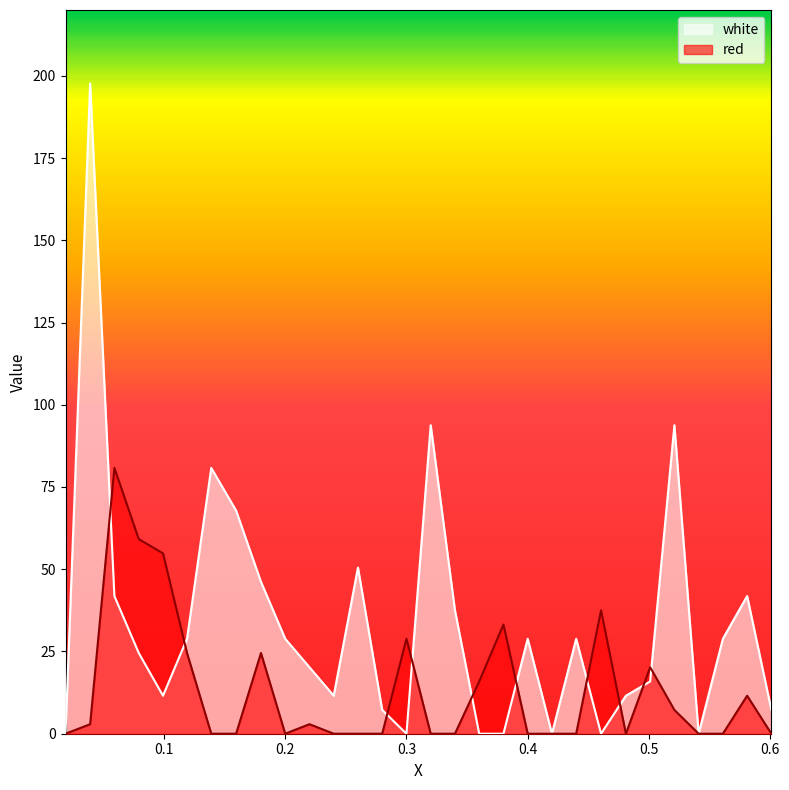

How many times do white and red cross each other?

10